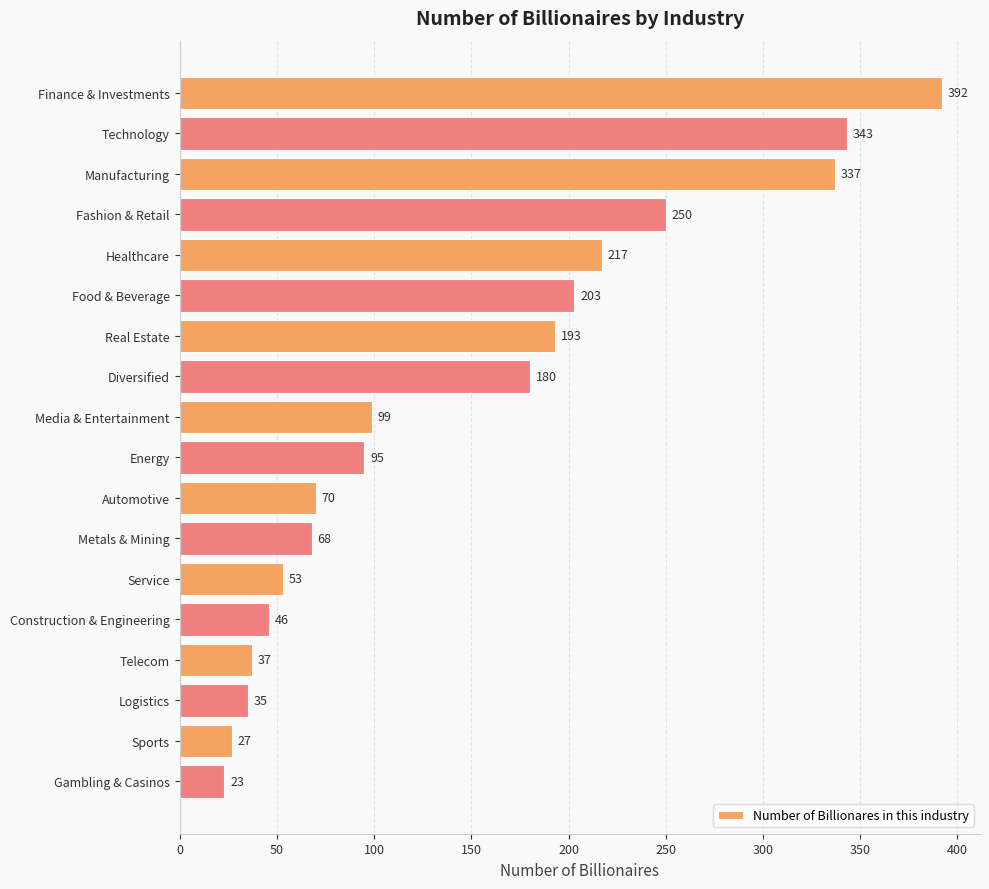

The chart shows a value of 46 at Construction & Engineering. True or false?

True